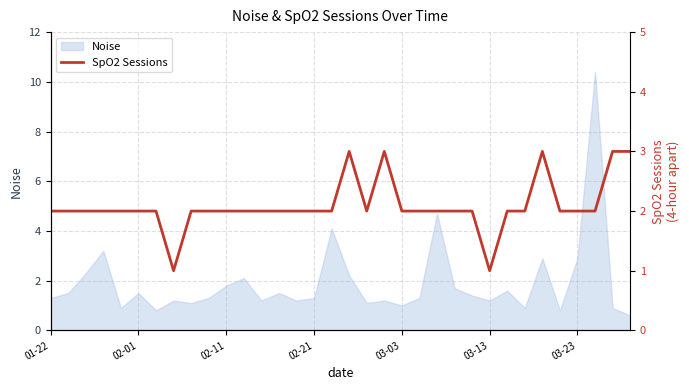

Reading left to right, list all the values displayed in this chart.

2	2	2	2	2	2	2	1	2	2	2	2	2	2	2	2	2	3	2	3	2	2	2	2	2	1	2	2	3	2	2	2	3	3